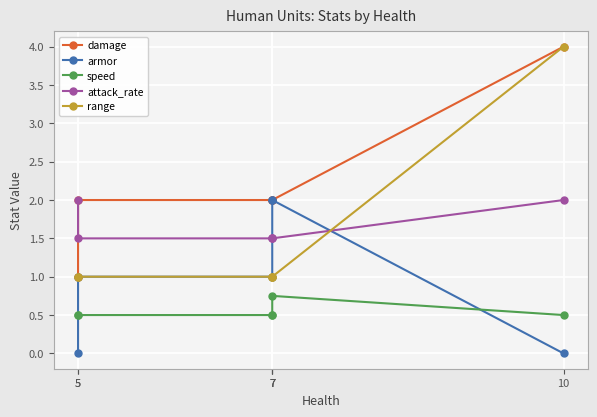

What is the value of the damage point at the 2nd from the left?

1.0